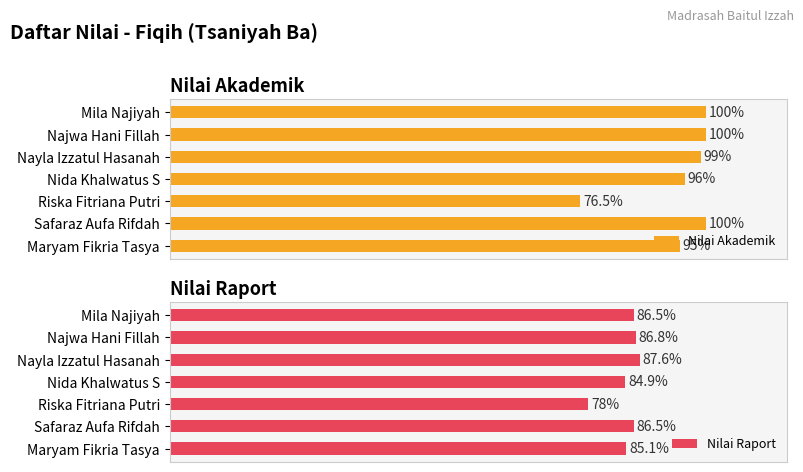

Where is Nilai Raport nearest to the value 82?

Nida Khalwatus S